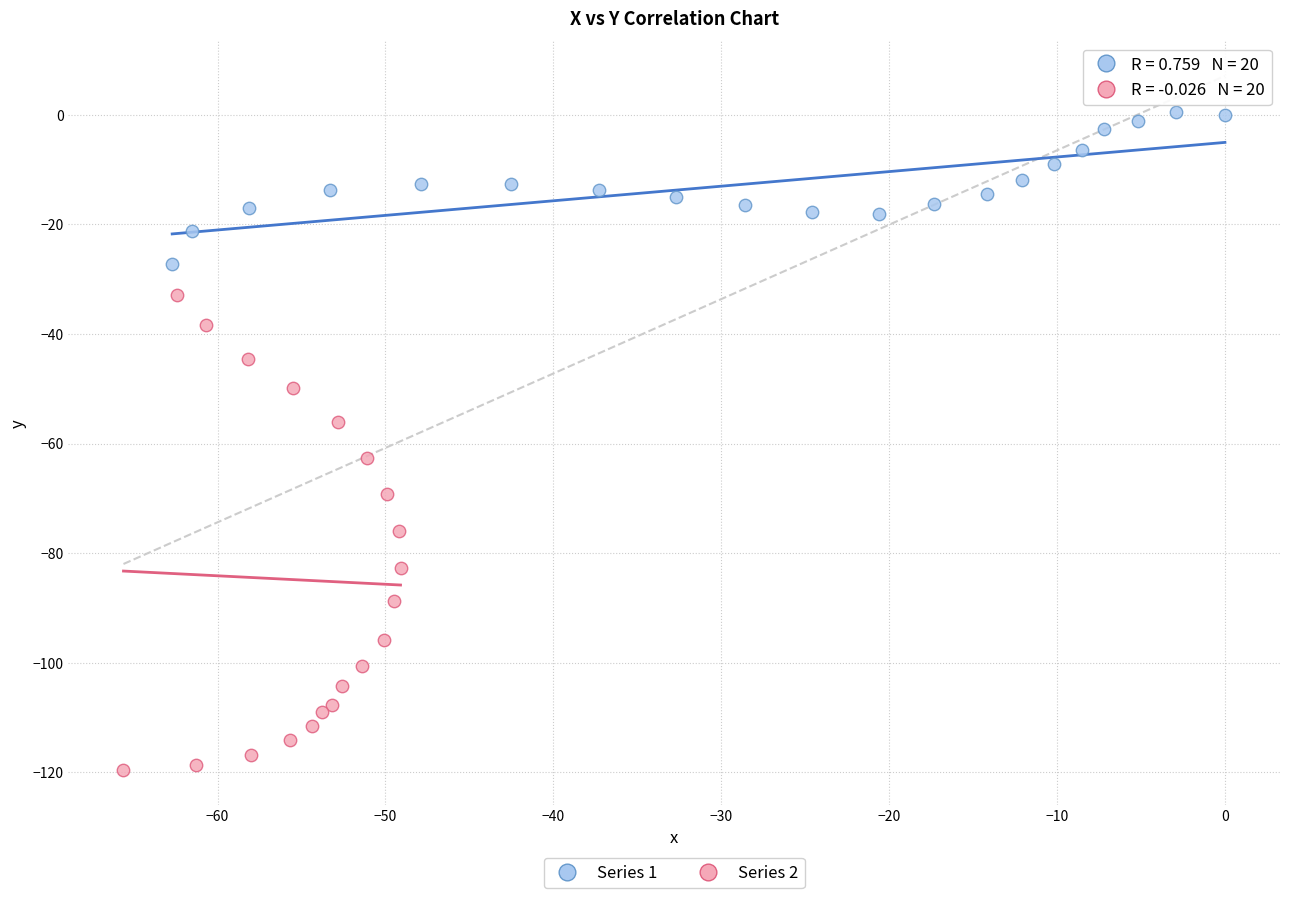

Which series reaches the minimum Y coordinate?

Series 2